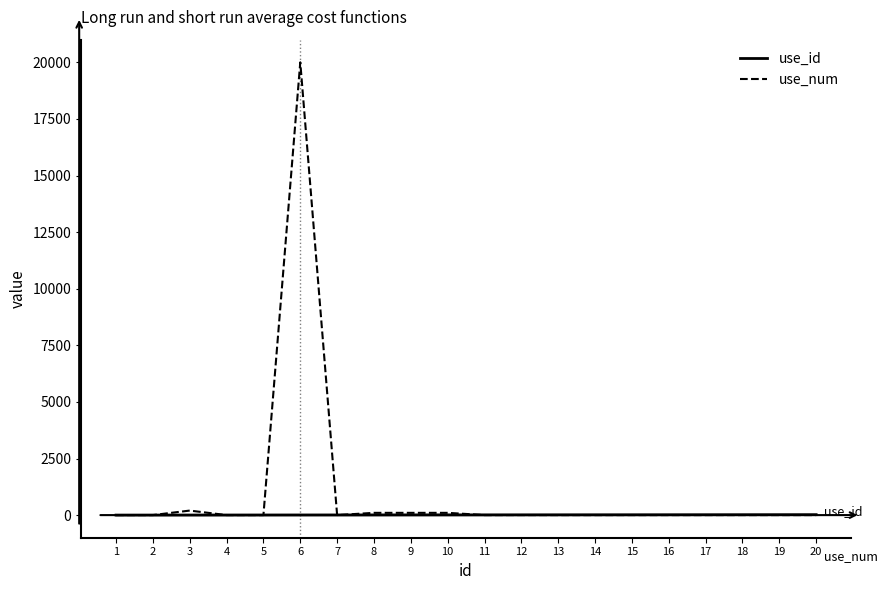

Which series has the largest range (max minus min)?

use_num